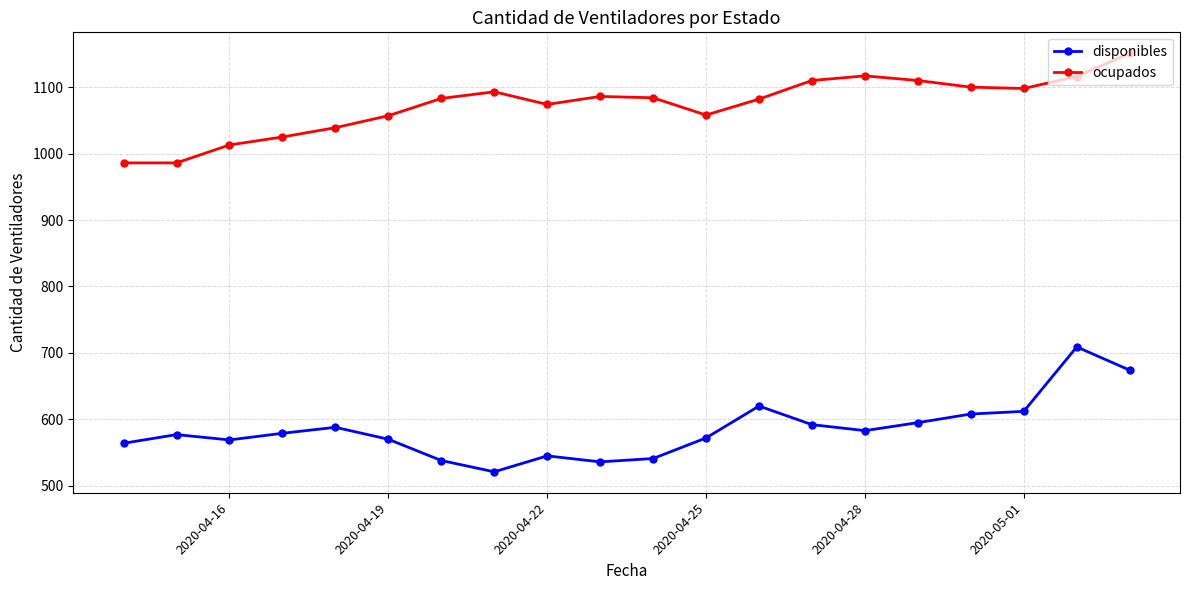

True or false: disponibles and ocupados cross at least once.

False